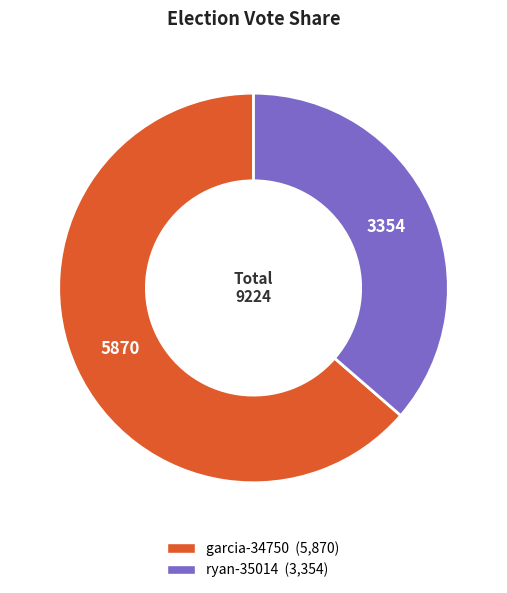

Is the sum of ryan-35014 and garcia-34750 greater than half?

Yes